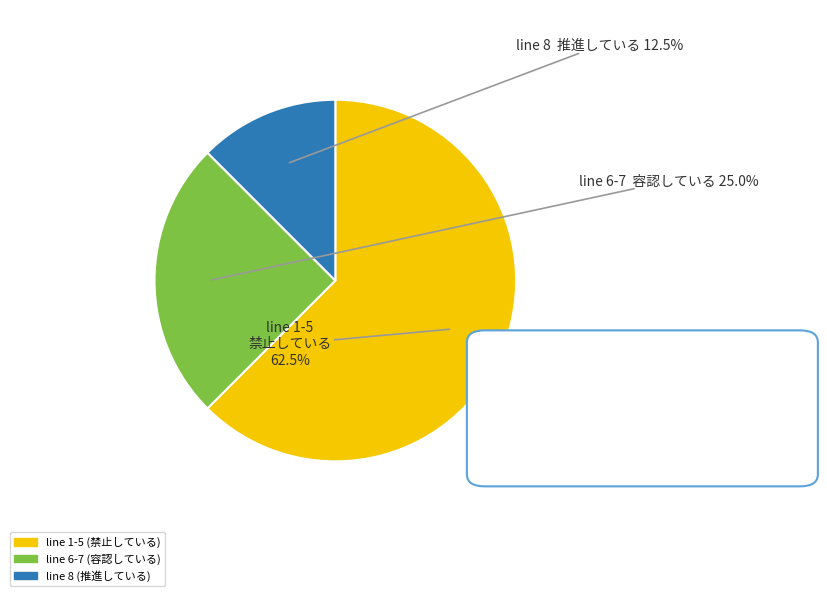

Does any single category account for the majority?

Yes